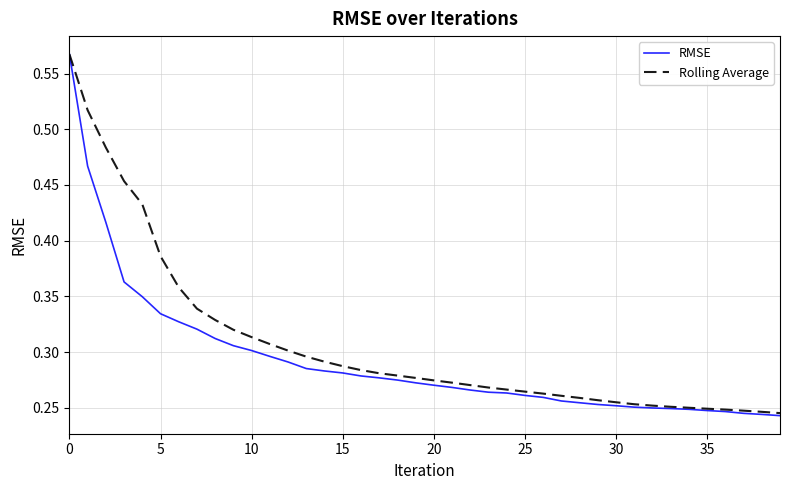

How many lines are shown in the chart?

2